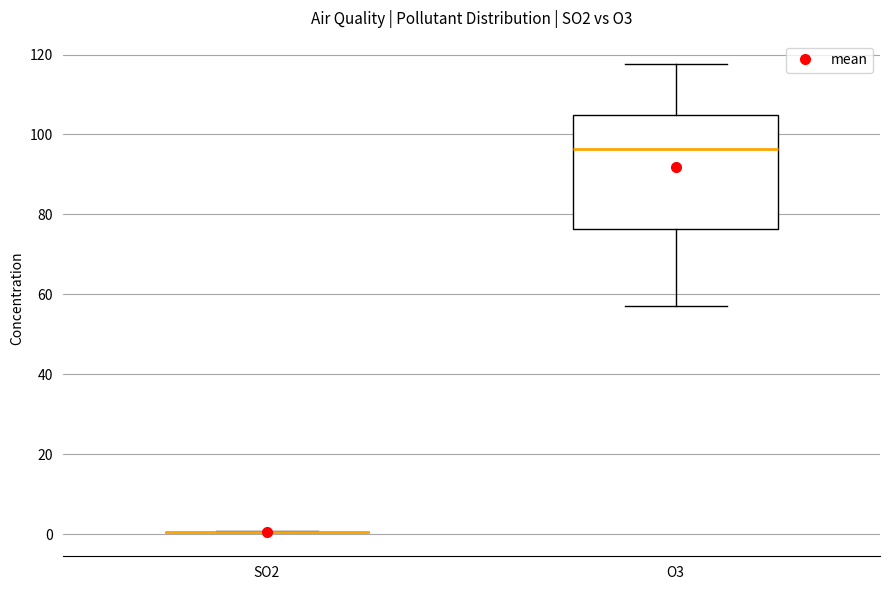

Reading left to right, read every box against the y-axis: the position of its median line, the range the box covers, and the ends of its whiskers. The values are not printed on the chart, so give them approximately, as read against the axis.

SO2: box collapsed to a line at 0, whiskers 0 to 0
O3: median 96, box 76 to 104, whiskers 58 to 118